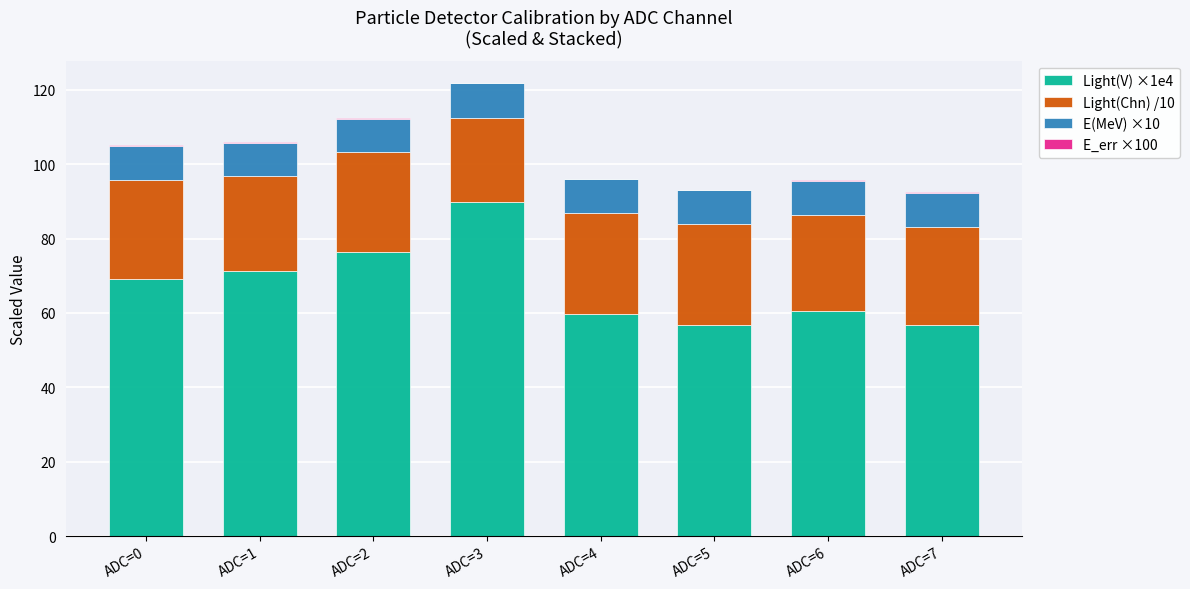

True or false: Light(V) ×1e4 has a value of 27.0 at ADC=7.

False